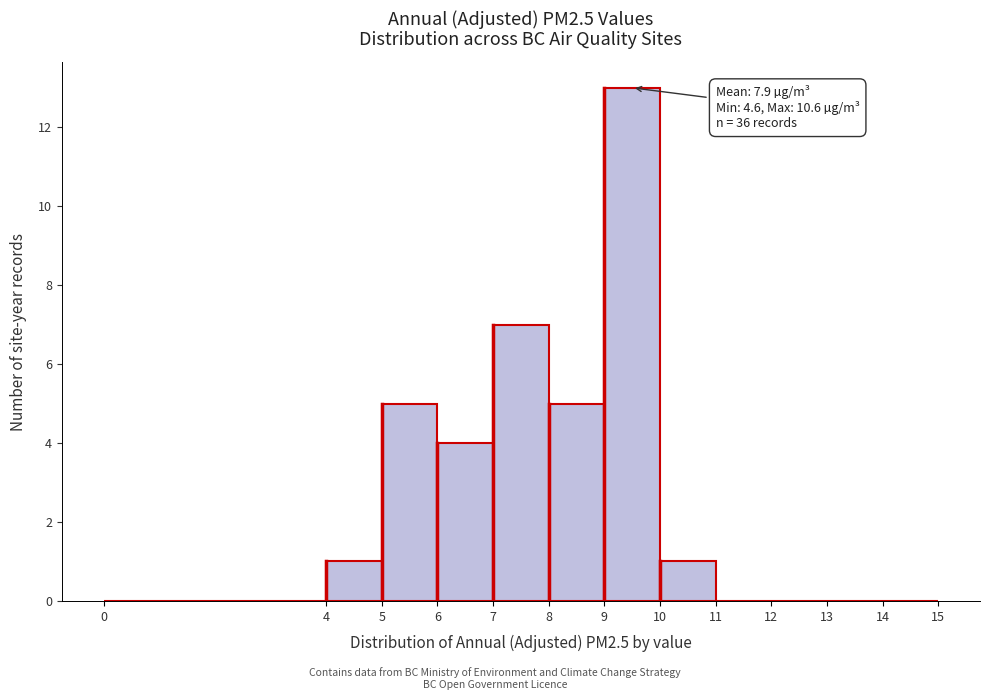

Which range on the x-axis has the tallest bar?

9 to 10